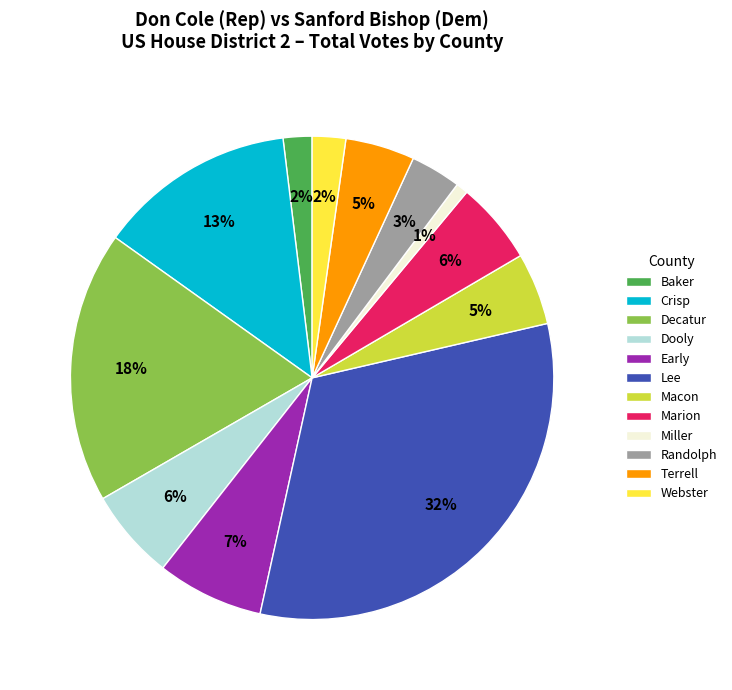

What is the ratio of the value at Baker to the value at Lee?

0.1